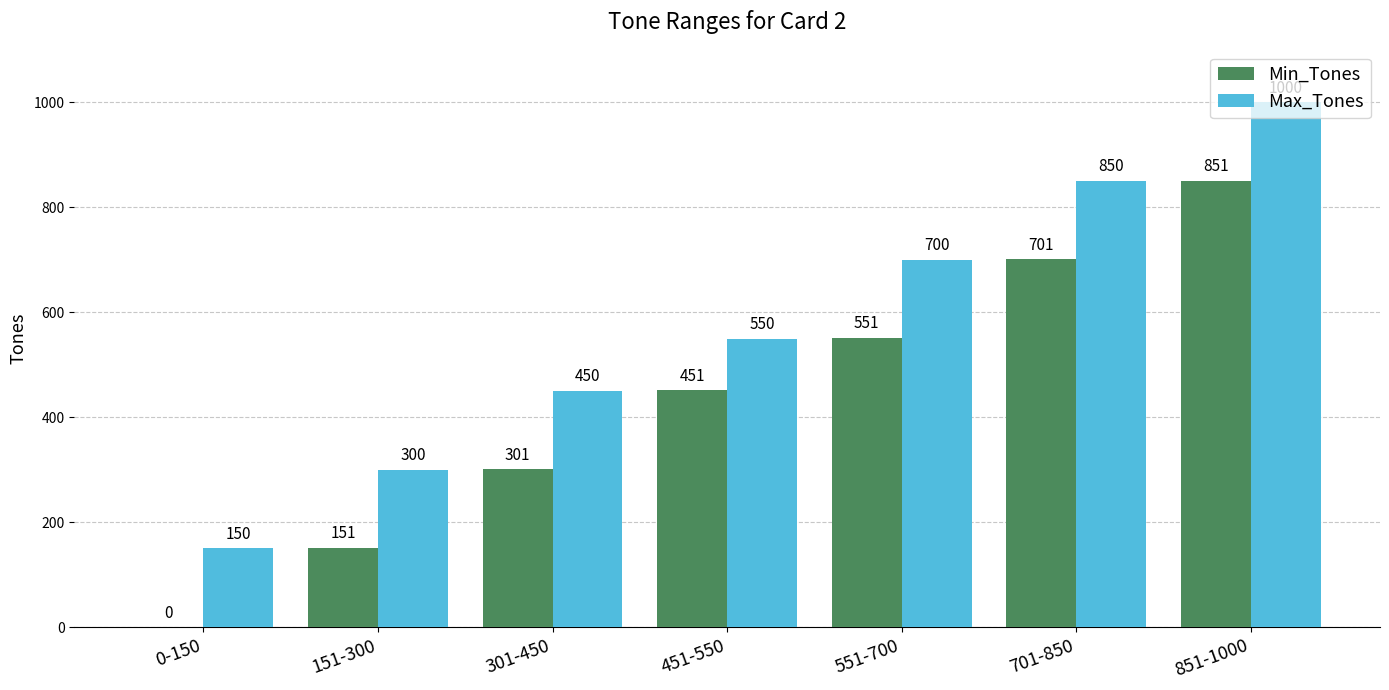

What is the highest value of the Max_Tones series?

1000